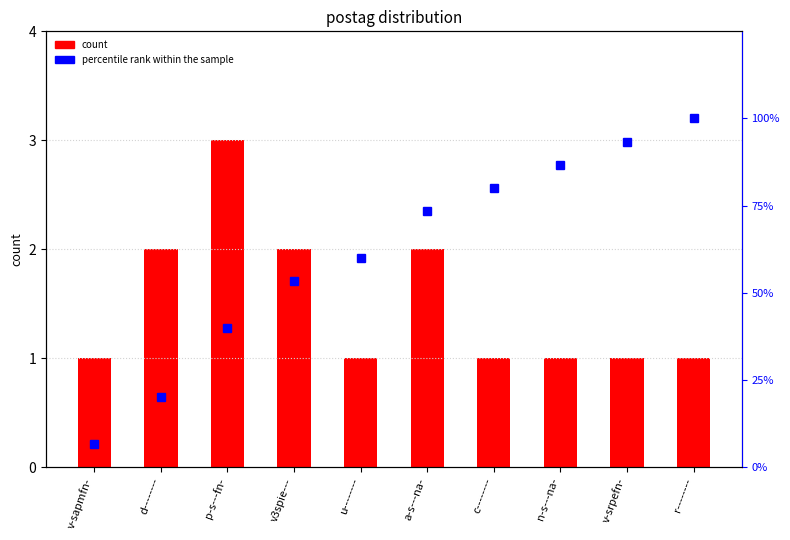

Reading left to right, extract all data points from this chart.

count: v-sapmfn-=1.0	d--------=2.0	p-s---fn-=3.0	v3spie---=2.0	u--------=1.0	a-s---na-=2.0	c--------=1.0	n-s---na-=1.0	v-srpefn-=1.0	r--------=1.0
percentile rank within the sample: v-sapmfn-=6.7	d--------=20.0	p-s---fn-=40.0	v3spie---=53.3	u--------=60.0	a-s---na-=73.3	c--------=80.0	n-s---na-=86.7	v-srpefn-=93.3	r--------=100.0